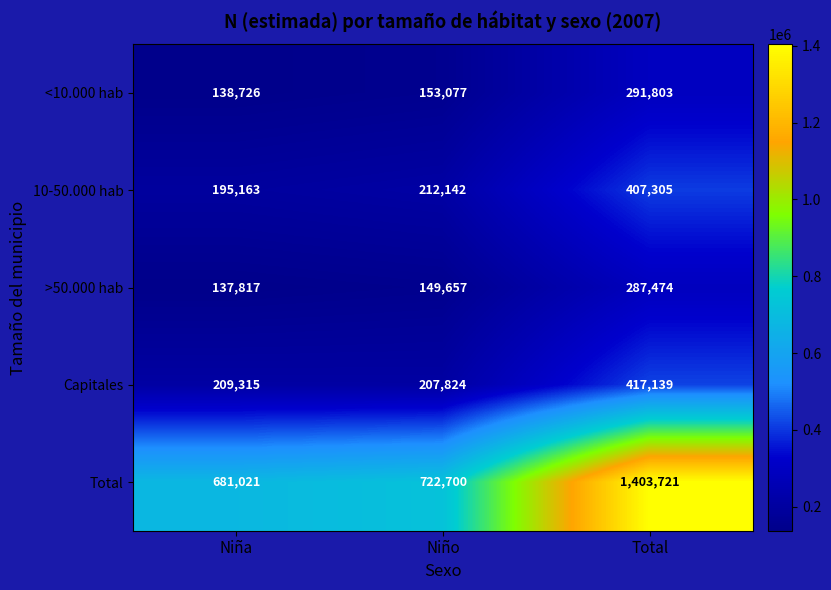

The value of 10-50.000 hab at Niño is 212142. True or false?

True